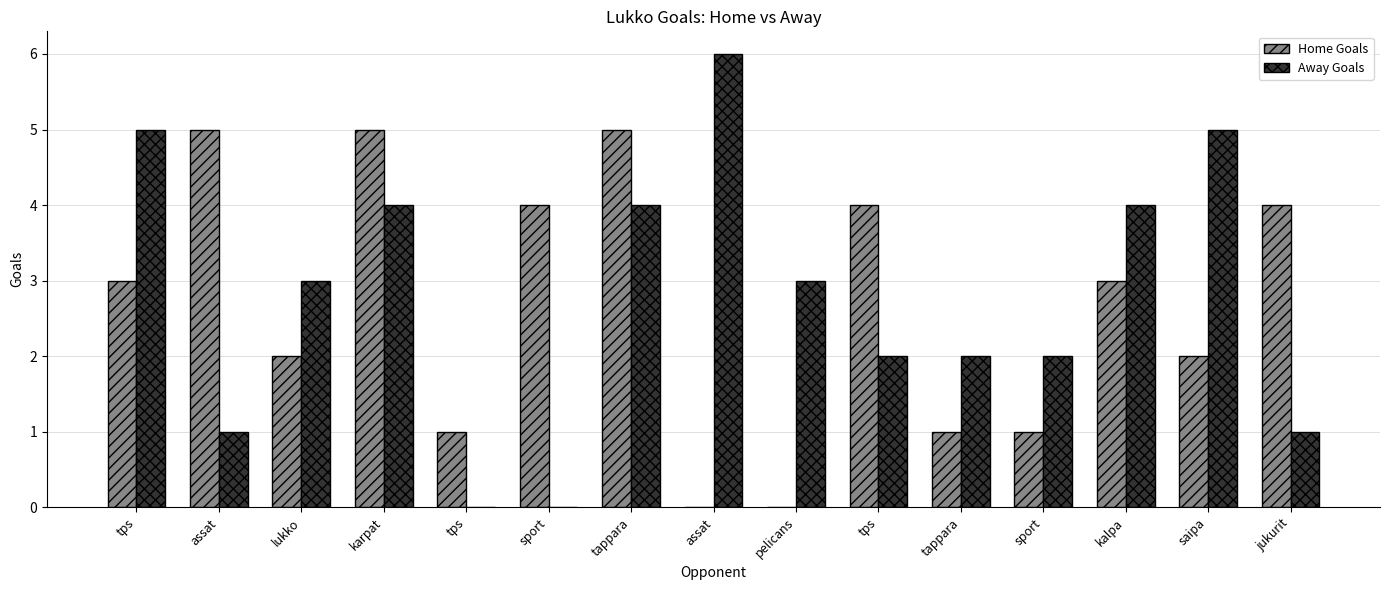

How many data points does each series have?

15